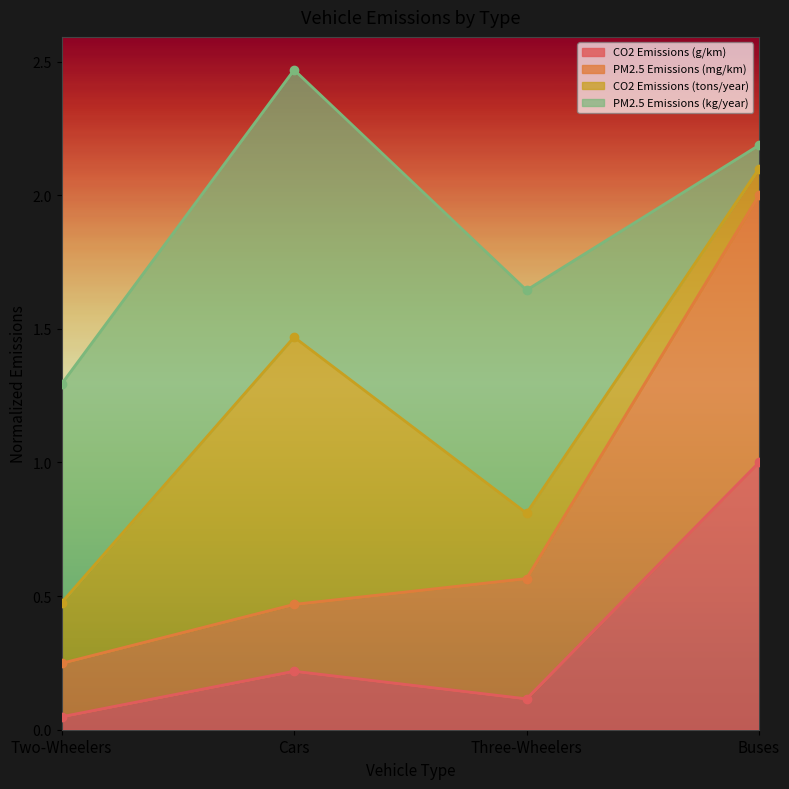

At which category is the sum across all series the highest?

Buses